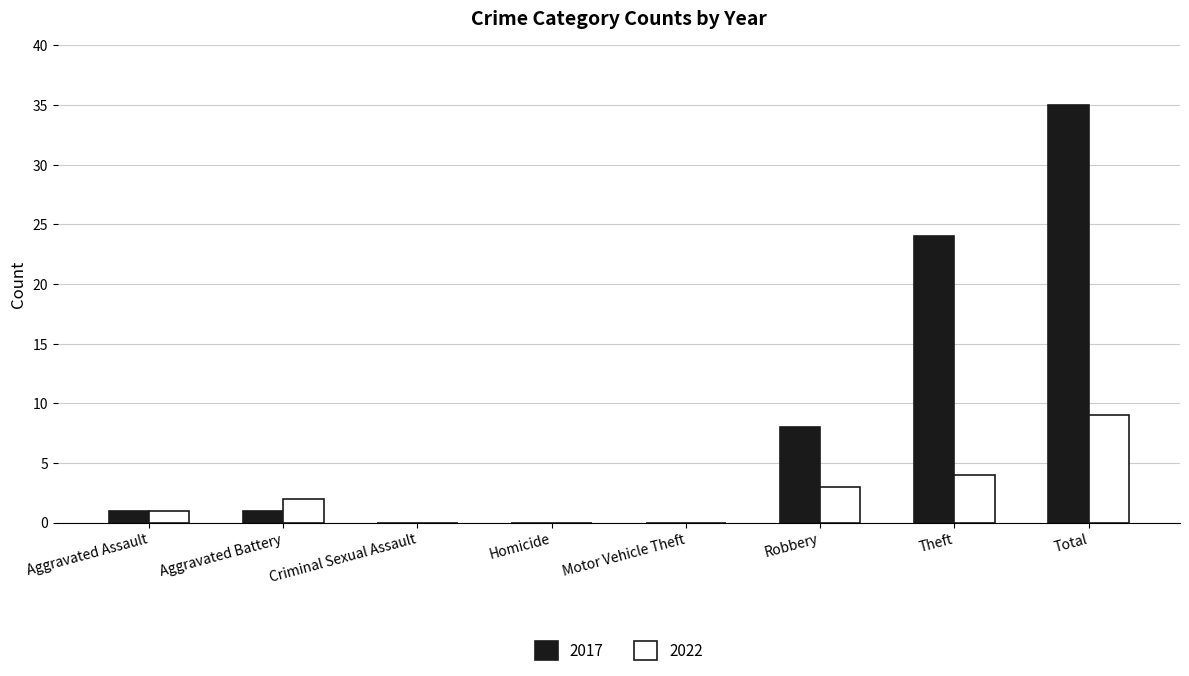

What is the average value of the 2022 series?

2